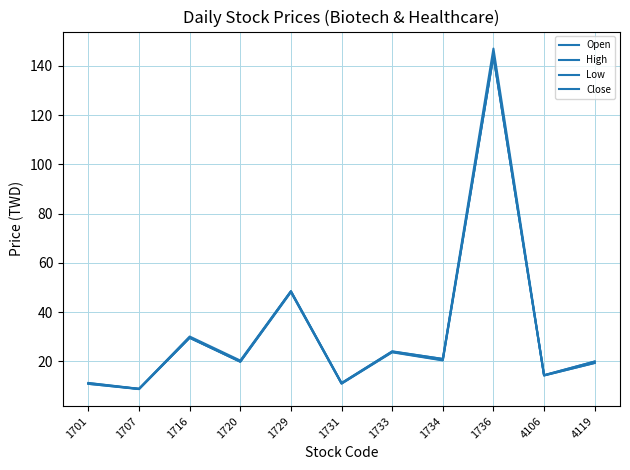

At which label does Low reach its peak?

1736